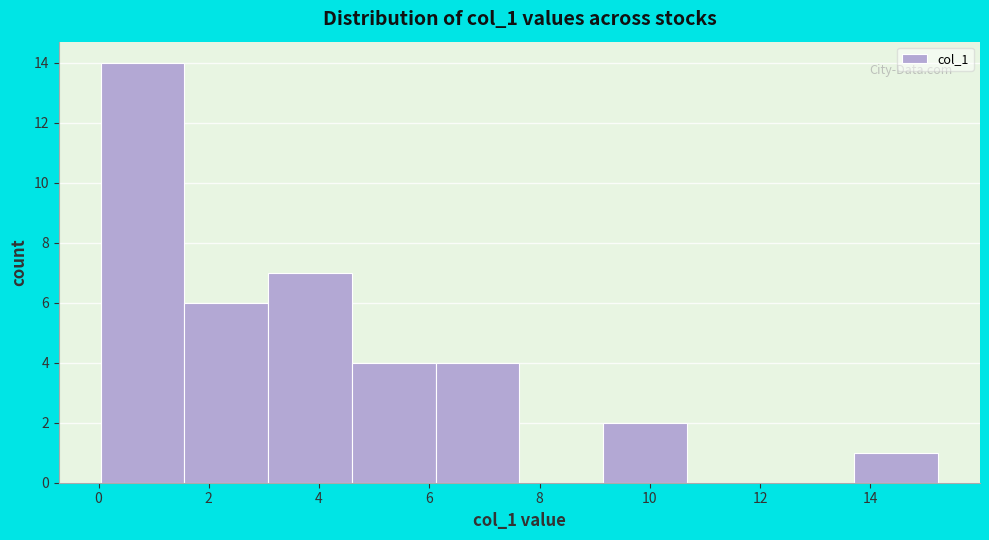

Reading left to right, transcribe this chart: for each bar, give the range it covers on the x-axis and its height. Neither the bar edges nor the heights are printed on the chart, so give them approximately, as read against the axes.

0.0 to 1.6: 14
1.6 to 3.0: 6
3.0 to 4.6: 7
4.6 to 6.2: 4
6.2 to 7.6: 4
7.6 to 9.2: 0
9.2 to 10.6: 2
10.6 to 12.2: 0
12.2 to 13.8: 0
13.8 to 15.2: 1